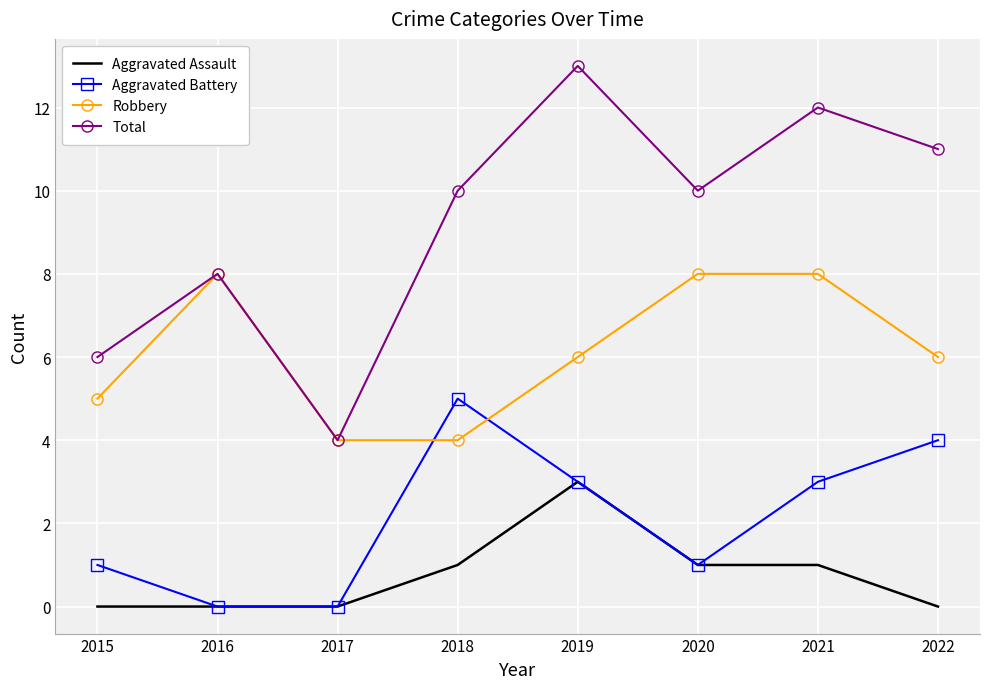

True or false: Aggravated Assault and Robbery intersect in this chart.

False